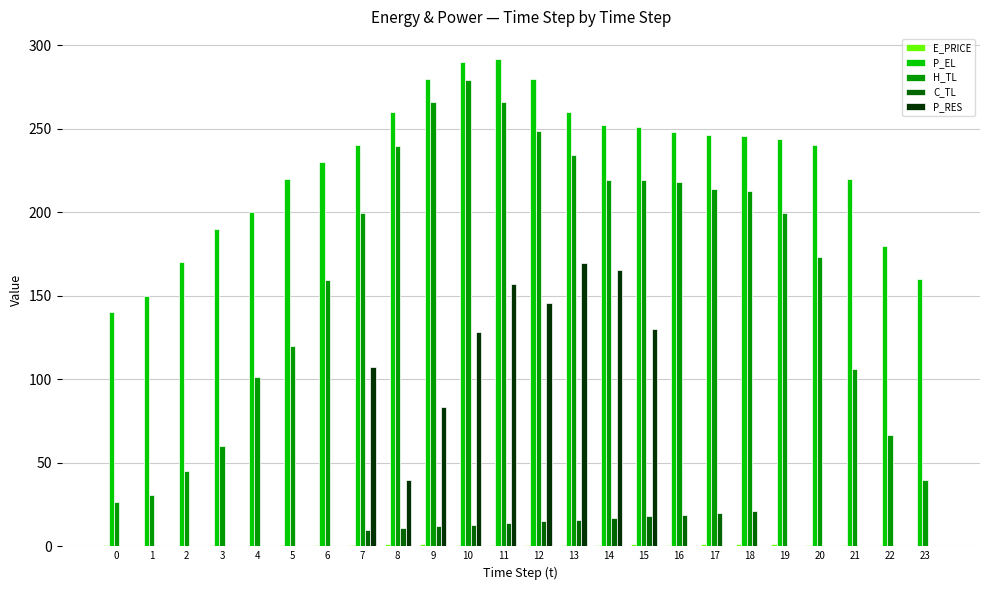

True or false: P_RES has a value of -88.9 at 23.

False